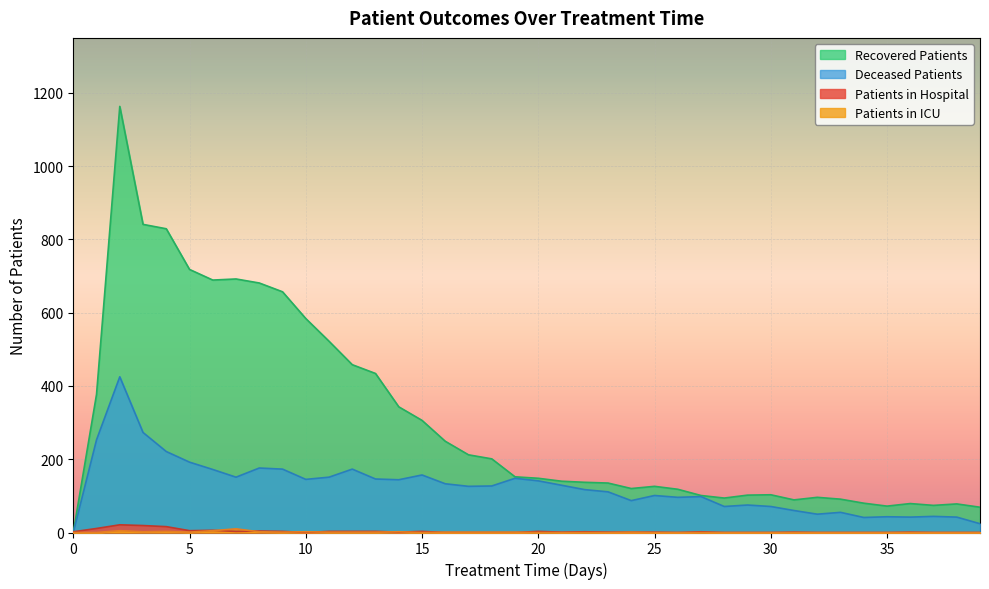

What are all the series names shown in the legend?

patients_in_hospital, patients_in_icu, recovered_patients, deceased_patients